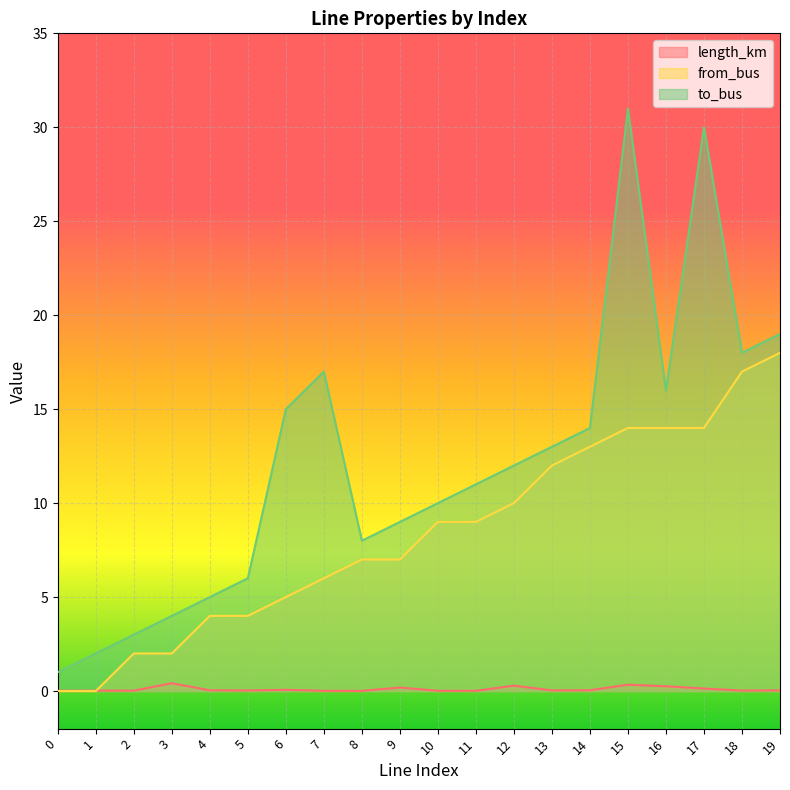

How many values in the from_bus series exceed 9?

8